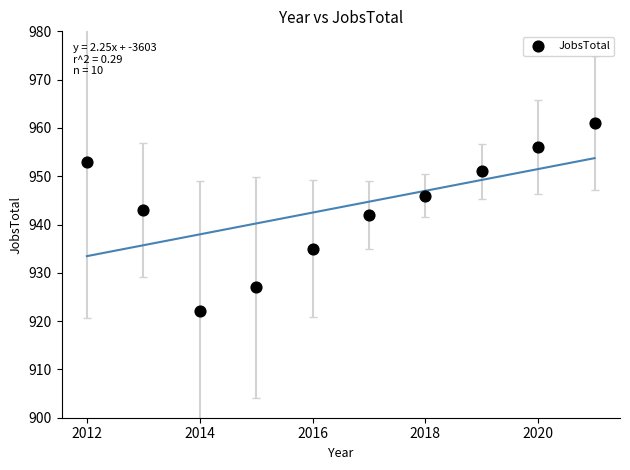

What Y value in the scatter plot is closest to 941?

942